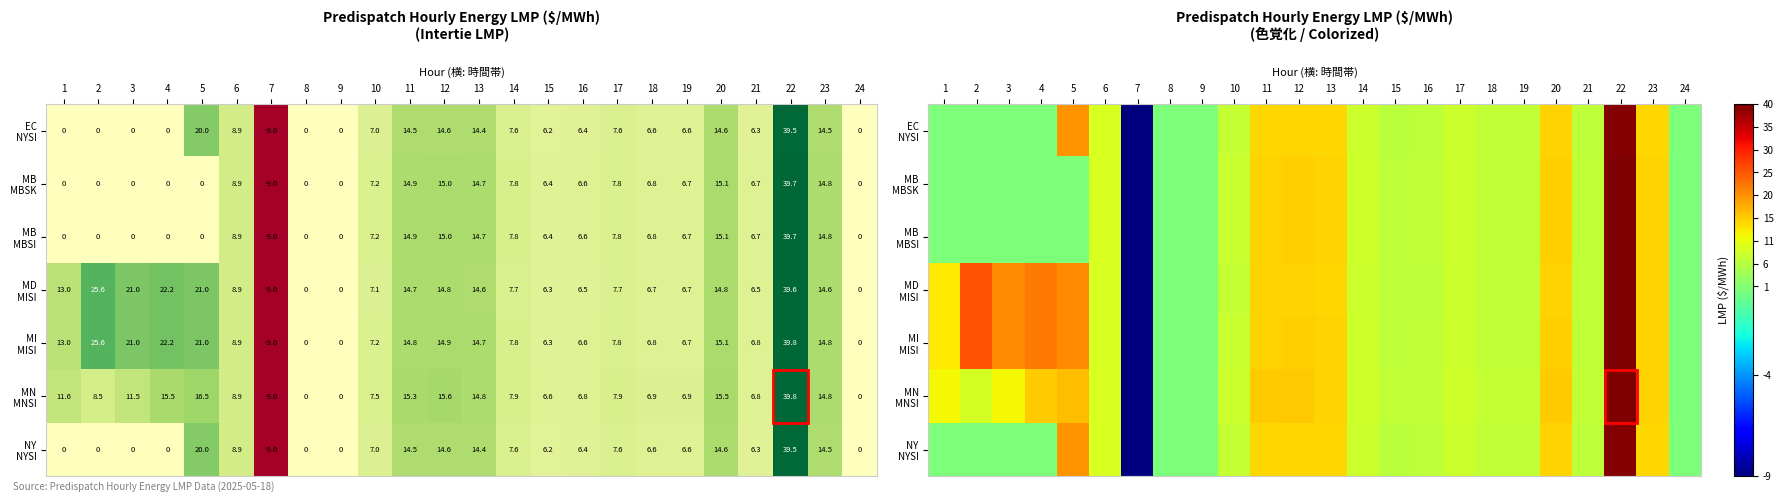

At how many categories does at least one series exceed 32?

1